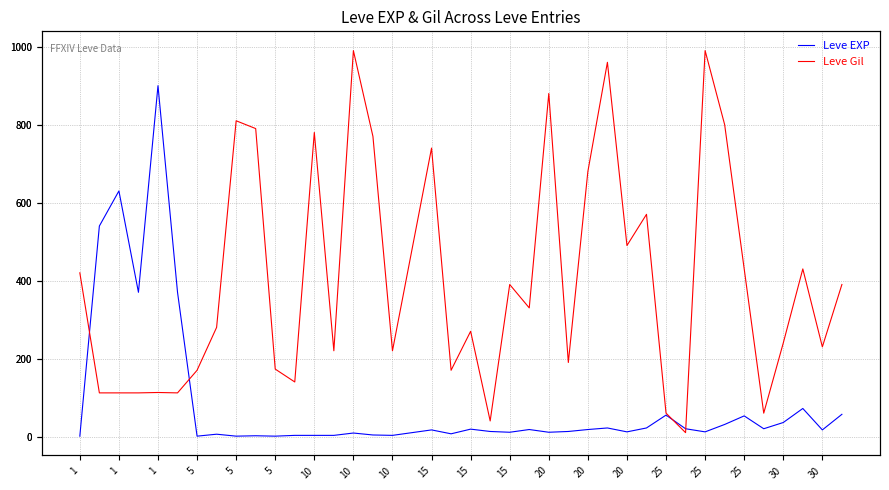

Is it true that Leve Gil equals 63 at 30?

False